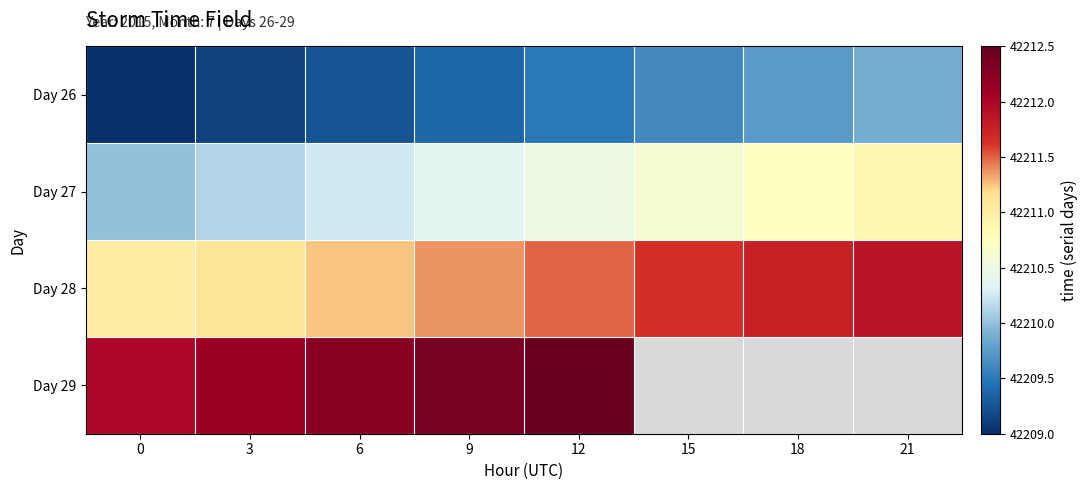

Is it true that Day 28 equals 42211.8 at 18?

True